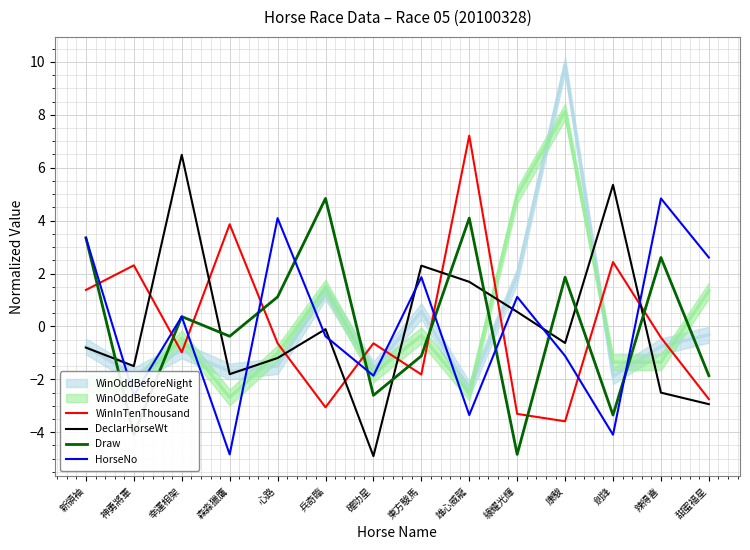

At which label does HorseNo reach its minimum?

森淼獵鷹